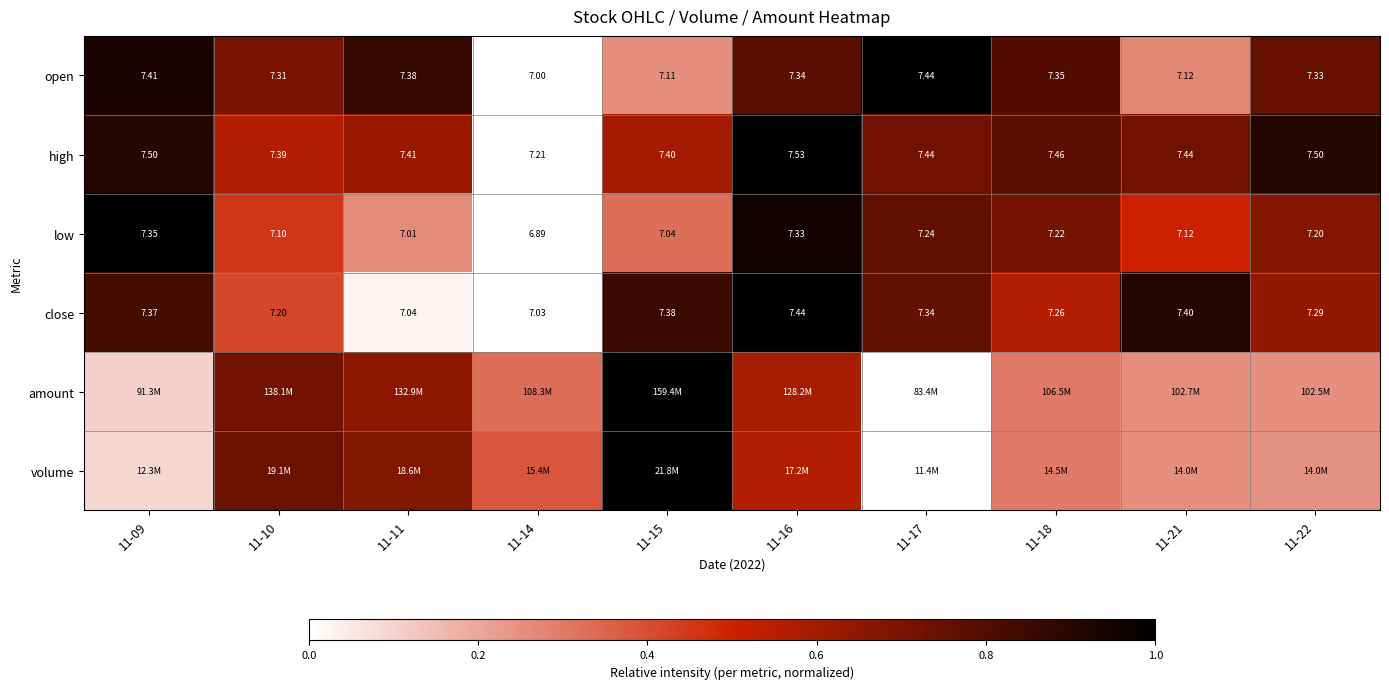

At which label is volume closest to 0?

11-17